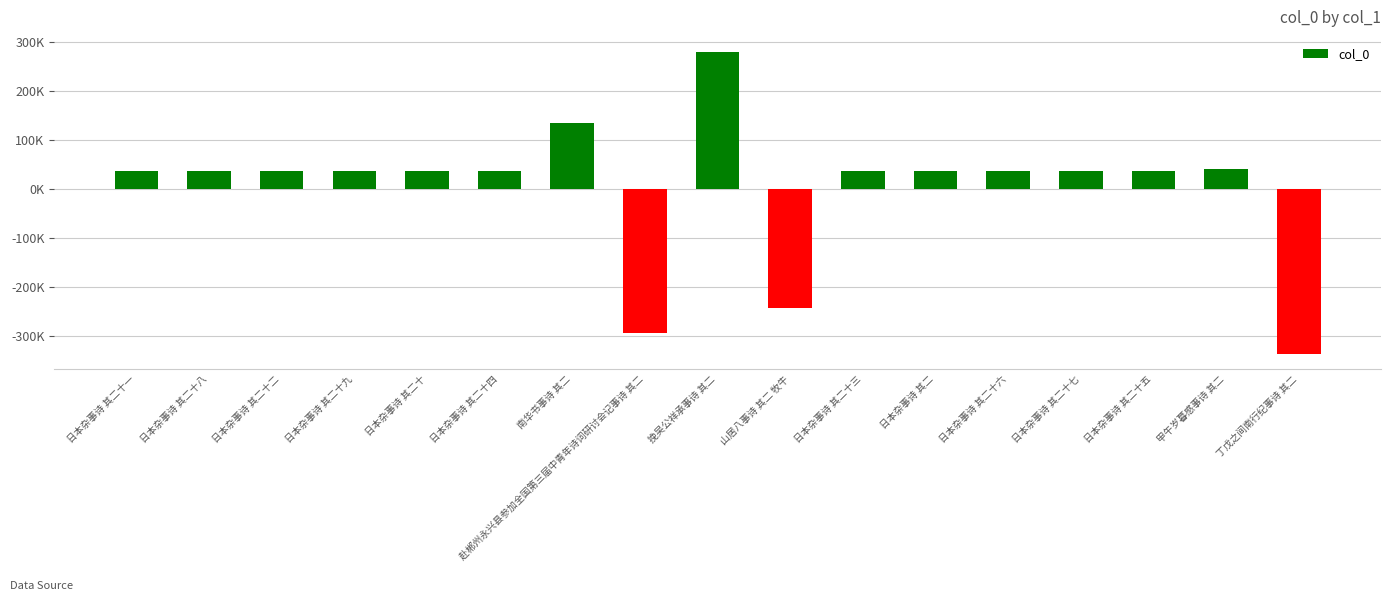

What is the label of the 4th bar from the left?

日本杂事诗 其二十九